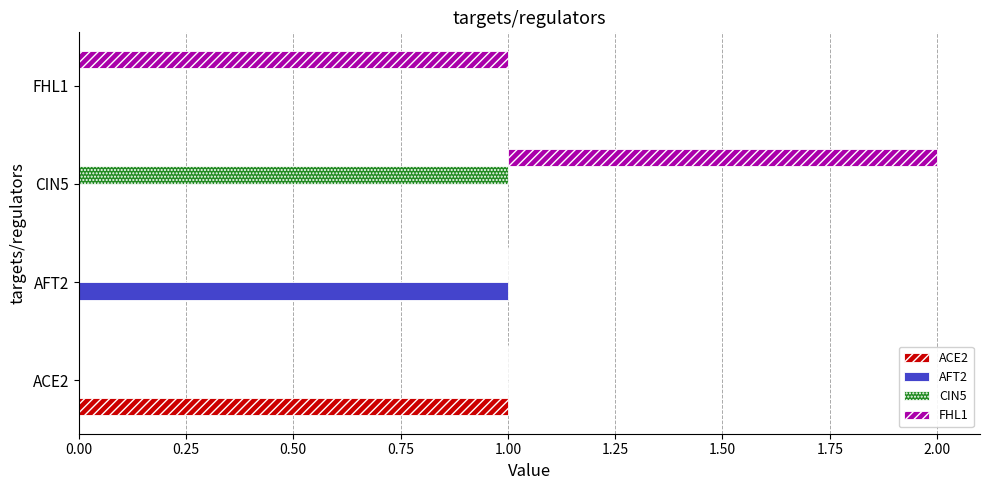

How many bars are there in total?

16